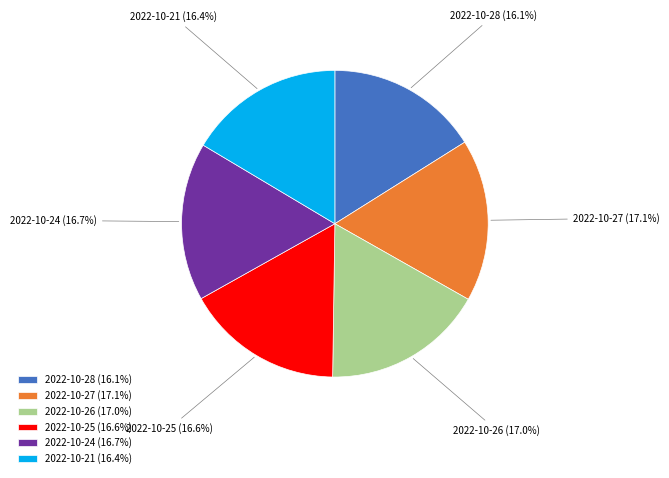

Is 2022-10-24 the majority of the pie?

No